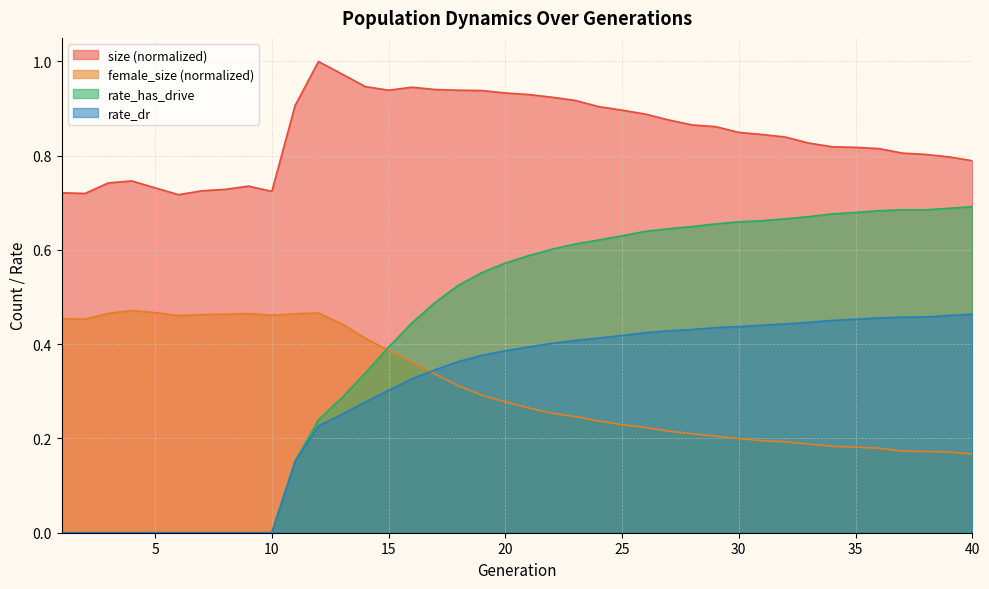

Reading left to right, what are all the values shown in this chart?

size: 0.7	0.7	0.7	0.7	0.7	0.7	0.7	0.7	0.7	0.7	0.9	1.0	1.0	0.9	0.9	0.9	0.9	0.9	0.9	0.9	0.9	0.9	0.9	0.9	0.9	0.9	0.9	0.9	0.9	0.8	0.8	0.8	0.8	0.8	0.8	0.8	0.8	0.8	0.8	0.8
female_size: 0.5	0.5	0.5	0.5	0.5	0.5	0.5	0.5	0.5	0.5	0.5	0.5	0.4	0.4	0.4	0.4	0.3	0.3	0.3	0.3	0.3	0.3	0.2	0.2	0.2	0.2	0.2	0.2	0.2	0.2	0.2	0.2	0.2	0.2	0.2	0.2	0.2	0.2	0.2	0.2
rate_dr: 0.0	0.0	0.0	0.0	0.0	0.0	0.0	0.0	0.0	0.0	0.2	0.2	0.3	0.3	0.3	0.3	0.3	0.4	0.4	0.4	0.4	0.4	0.4	0.4	0.4	0.4	0.4	0.4	0.4	0.4	0.4	0.4	0.4	0.5	0.5	0.5	0.5	0.5	0.5	0.5
rate_has_drive: 0.0	0.0	0.0	0.0	0.0	0.0	0.0	0.0	0.0	0.0	0.2	0.2	0.3	0.3	0.4	0.4	0.5	0.5	0.6	0.6	0.6	0.6	0.6	0.6	0.6	0.6	0.6	0.6	0.7	0.7	0.7	0.7	0.7	0.7	0.7	0.7	0.7	0.7	0.7	0.7